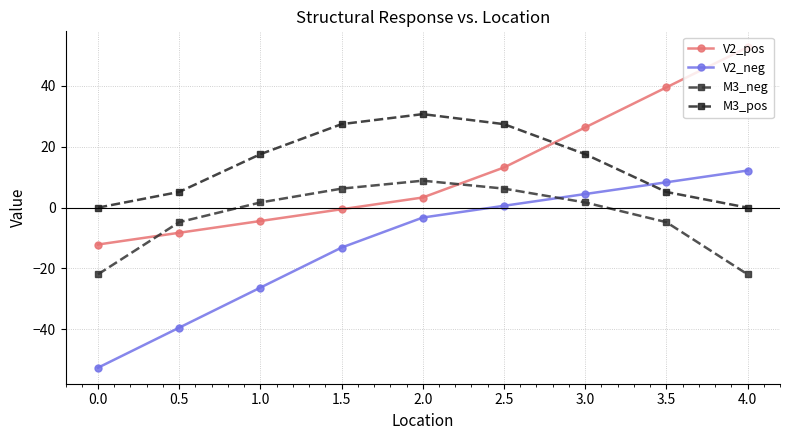

Rank the series by their maximum value, from highest to lowest.

V2_pos, M3_pos, V2_neg, M3_neg